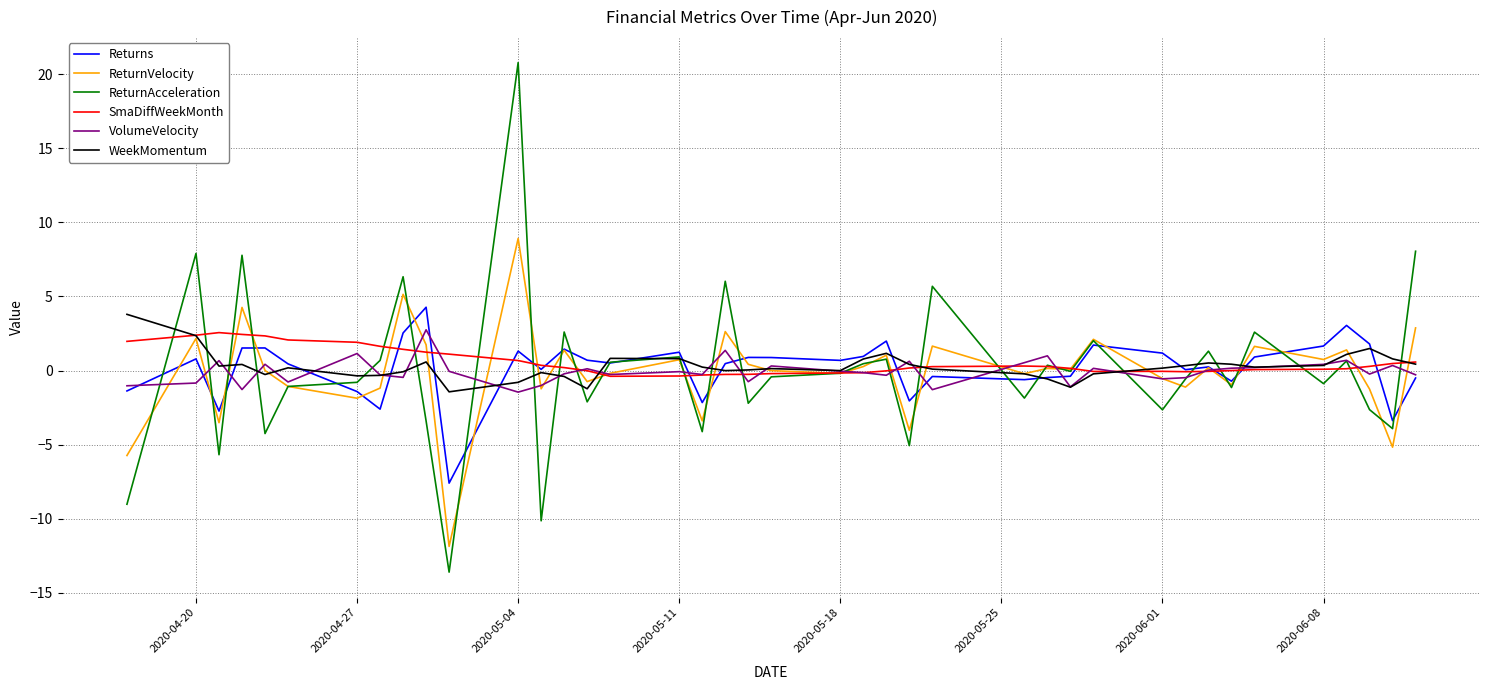

What is the difference between the maximum and minimum values in the SmaDiffWeekMonth series?

2.9